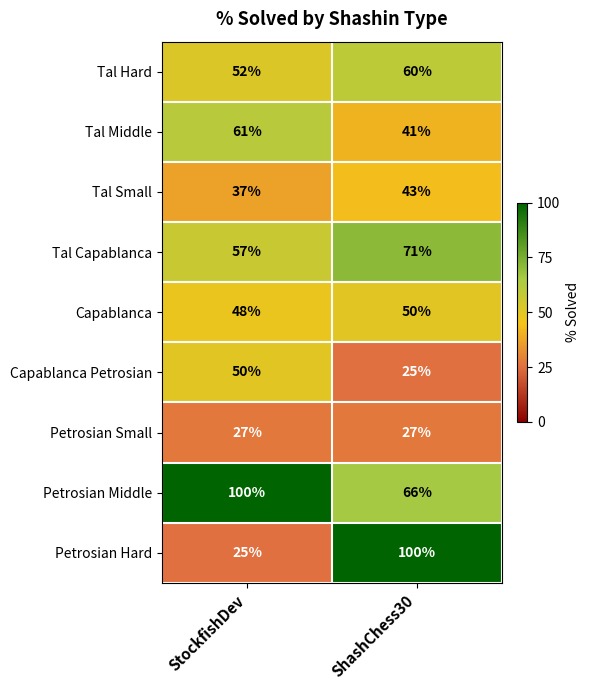

The Tal Capablanca series shows 57 at StockfishDev. True or false?

True